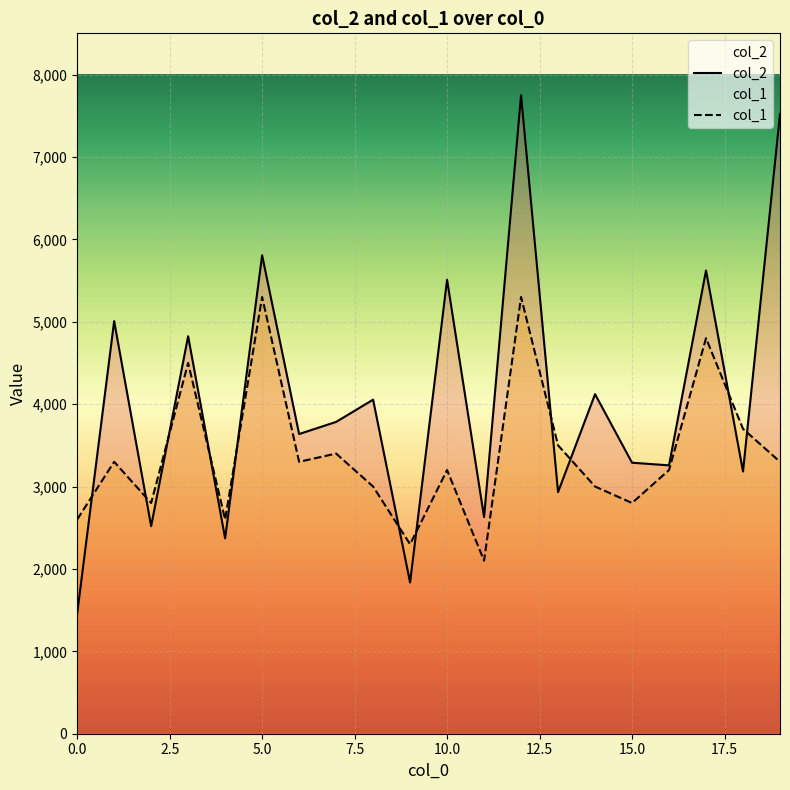

The value of col_1 at 17 is 4800. True or false?

True